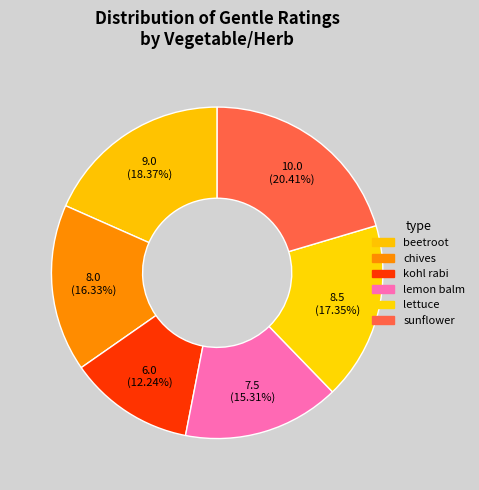

To the nearest percent, what is the combined percentage of beetroot and lemon balm?

34%